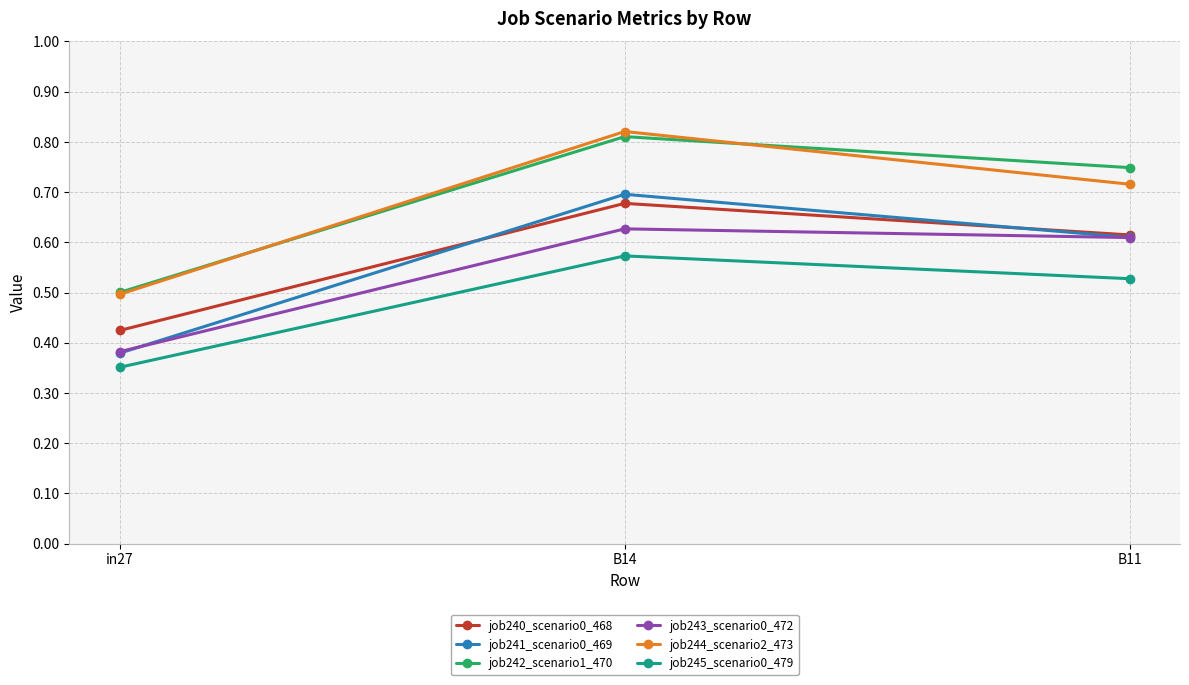

Which series changed the most between in27 and B11?

job242_scenario1_470